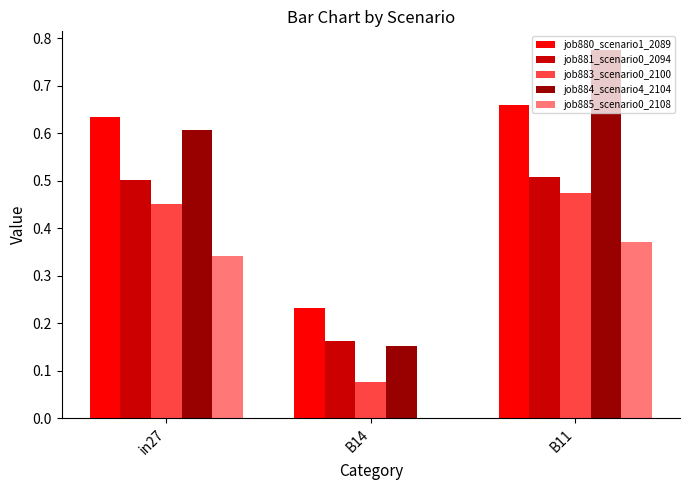

The value of job881_scenario0_2094 at B11 is 0.5. True or false?

True